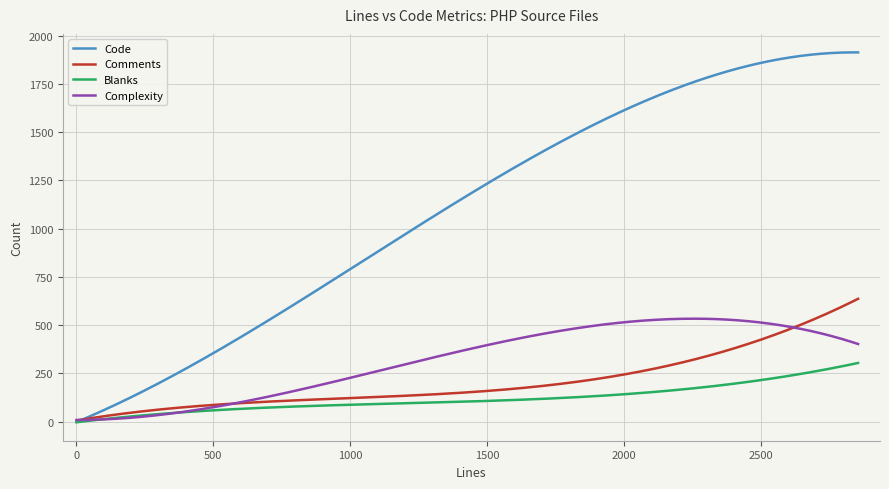

What are all the series names shown in the legend?

Code, Comments, Blanks, Complexity